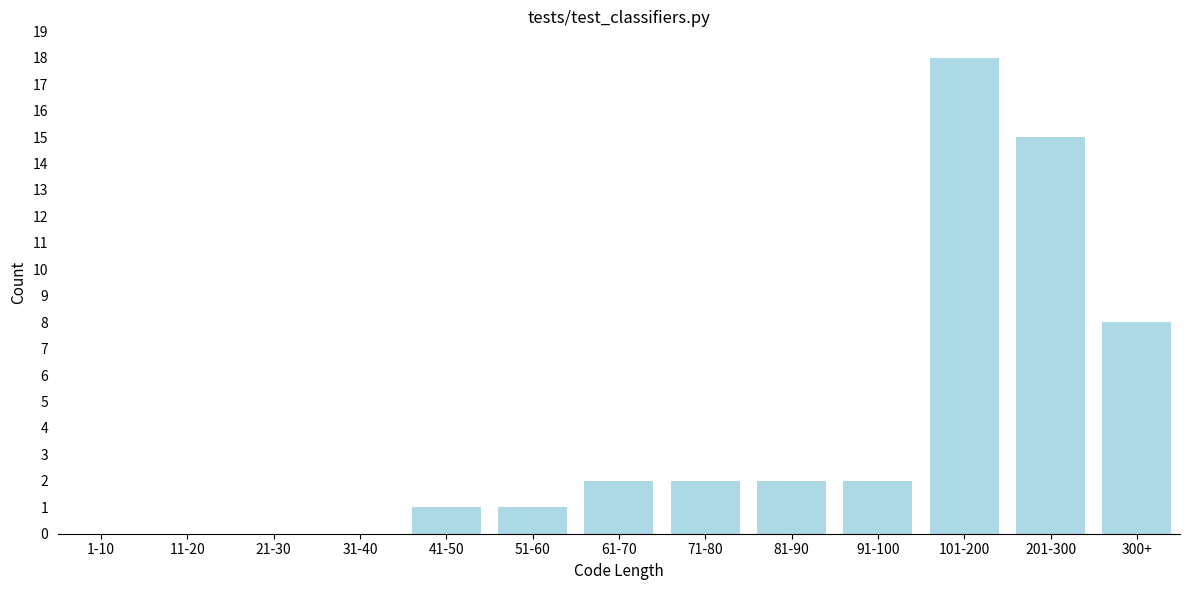

Reading left to right, transcribe all the data shown in this chart.

1-10=0	11-20=0	21-30=0	31-40=0	41-50=1	51-60=1	61-70=2	71-80=2	81-90=2	91-100=2	101-200=18	201-300=15	300+=8